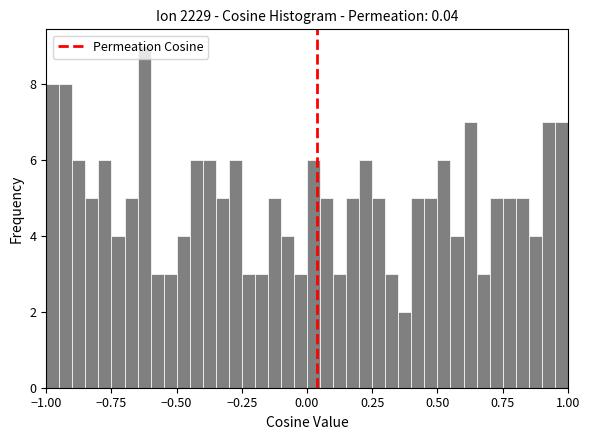

Read against the x-axis, roughly where is the centre of the tallest bar?

-0.60